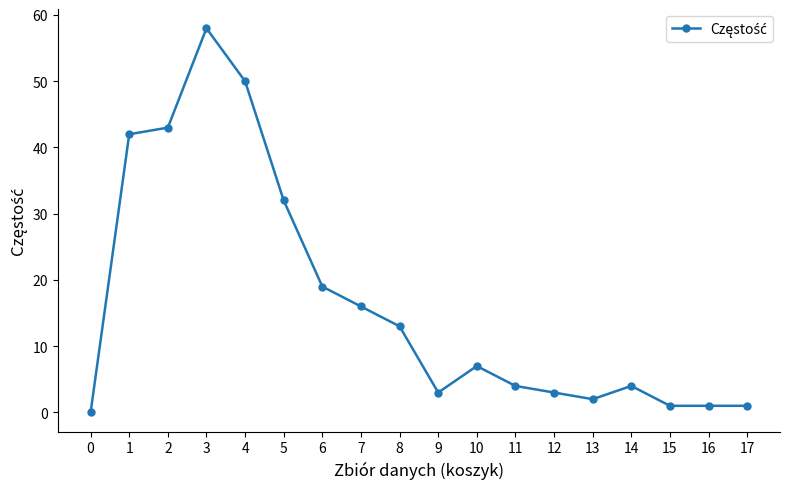

What is the value of the 4th point from the left?

58